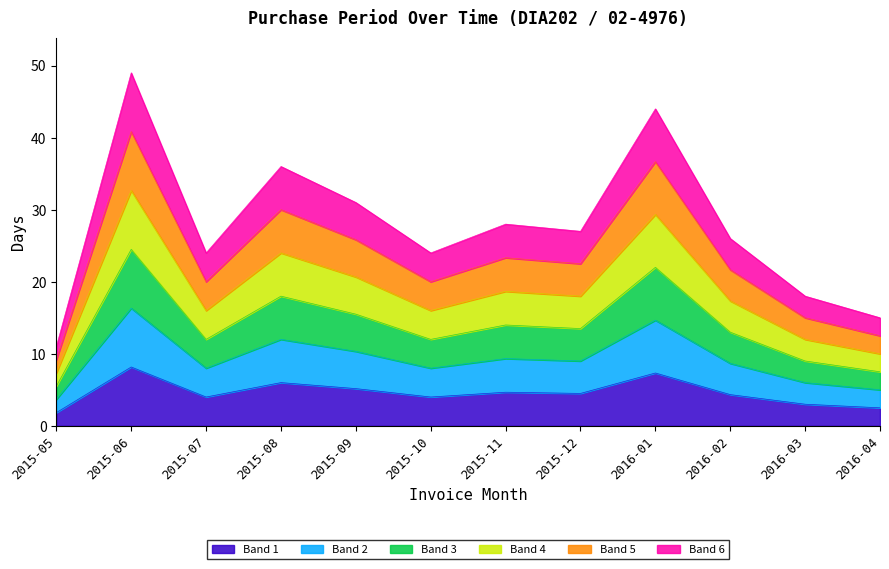

Does the chart display data point markers on the line(s)?

No